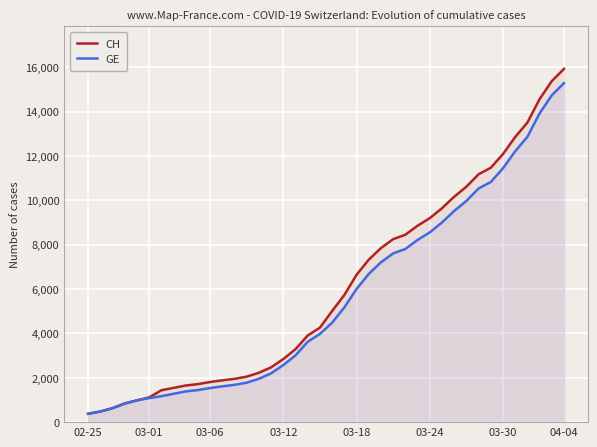

What is the total value across all series at 03-18?

12646